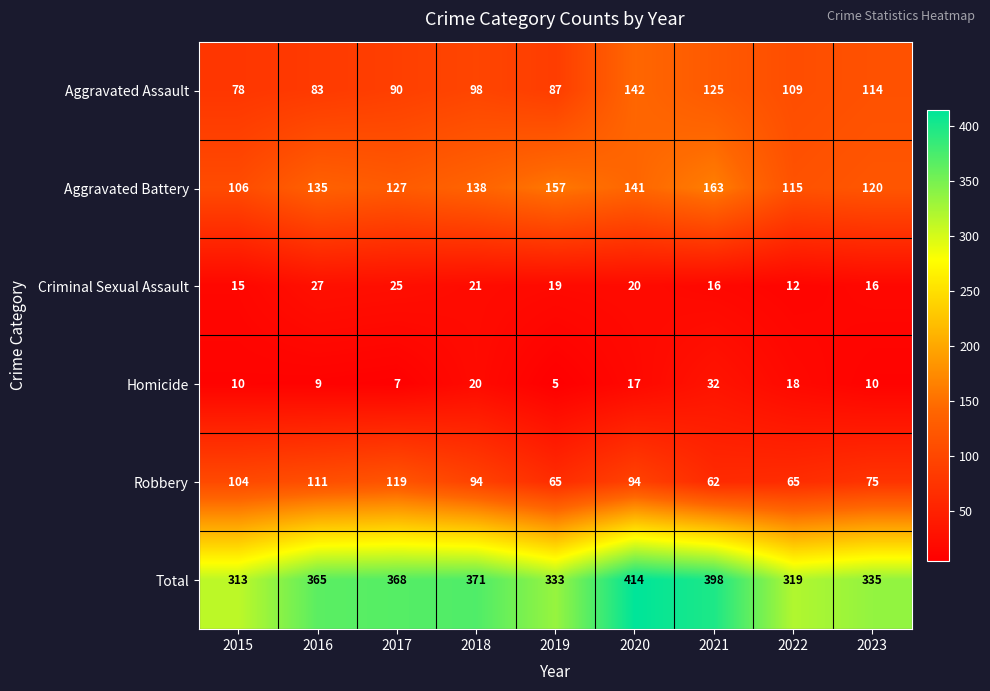

Rank the categories by Aggravated Battery value from lowest to highest.

2015, 2022, 2023, 2017, 2016, 2018, 2020, 2019, 2021